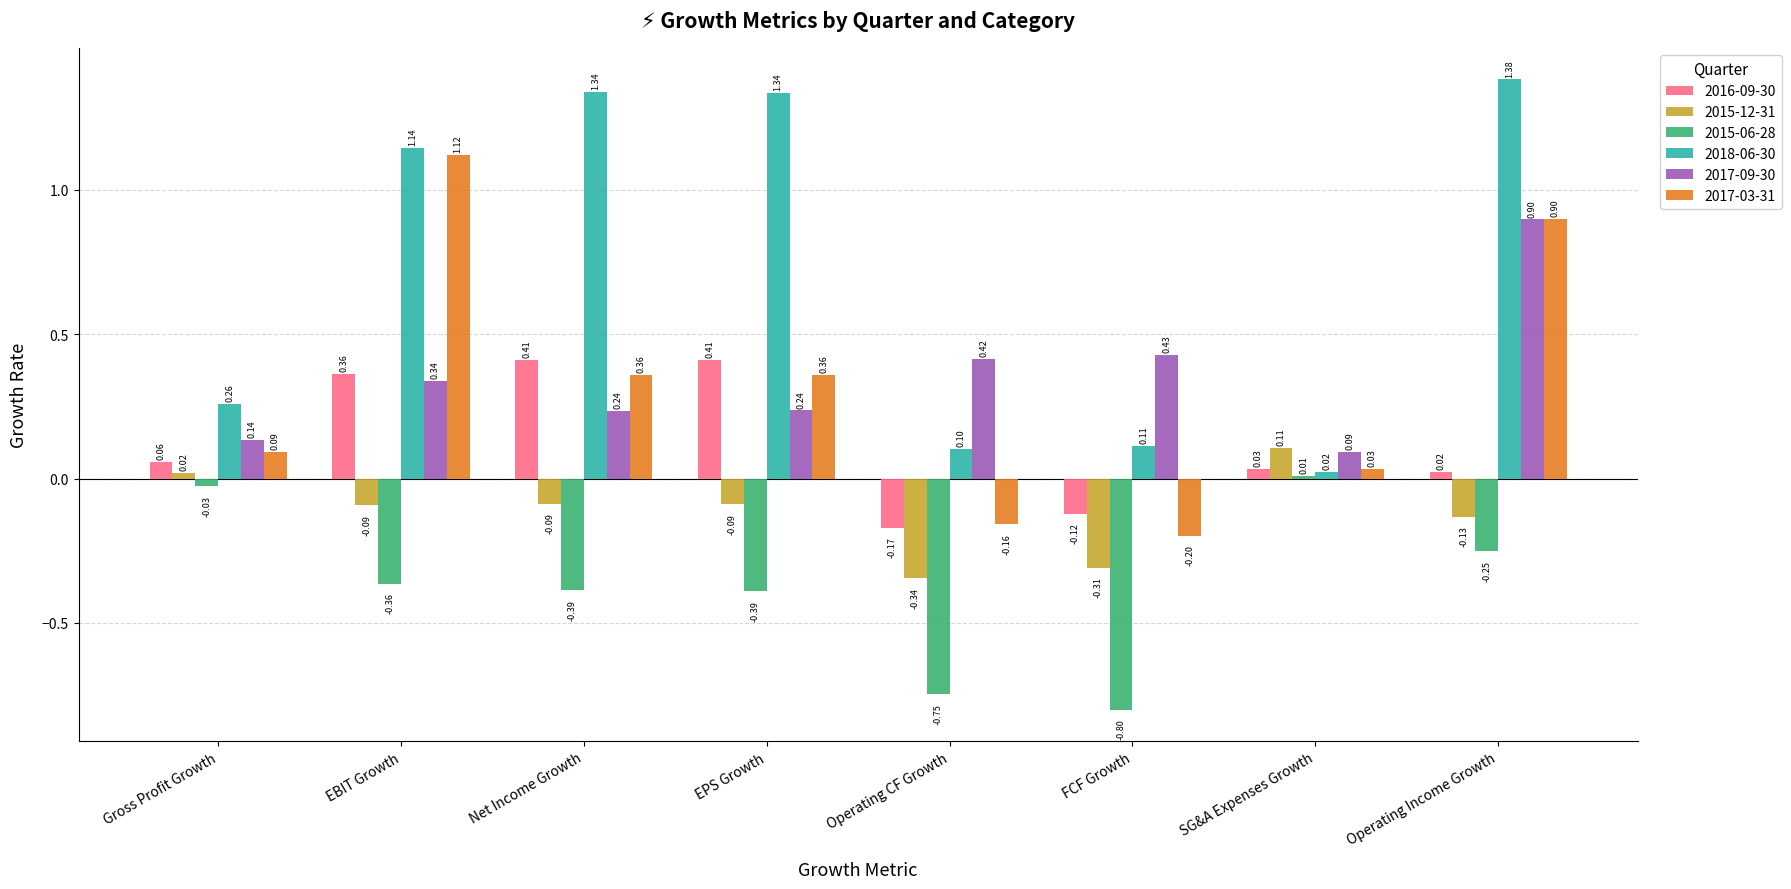

Which label corresponds to the largest value in the chart?

Operating Income Growth